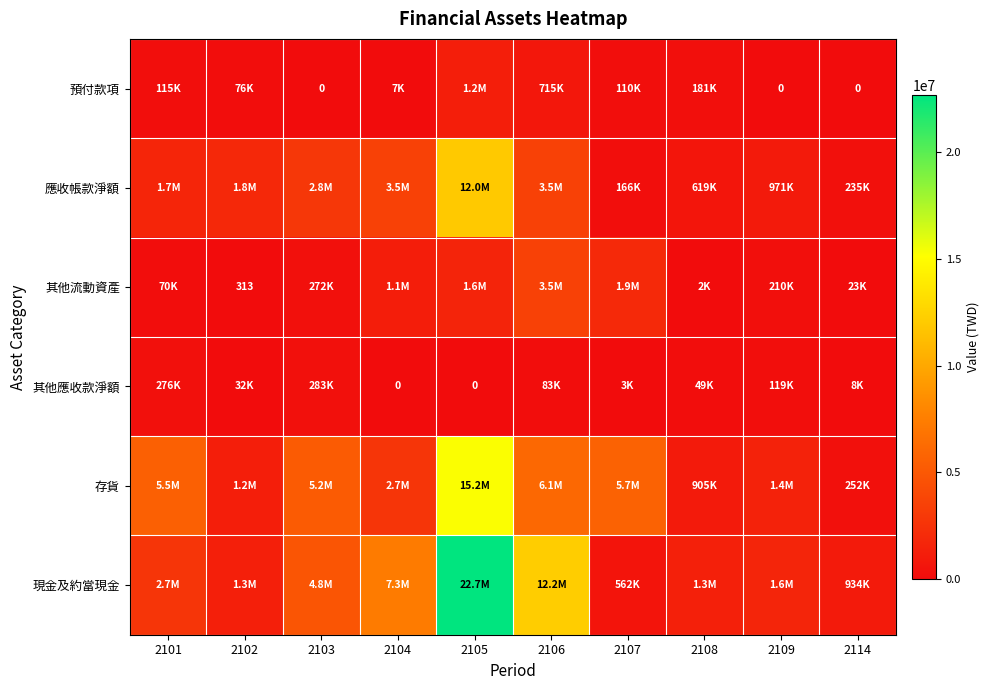

What is the difference between the highest and lowest values at 2106?

12069752